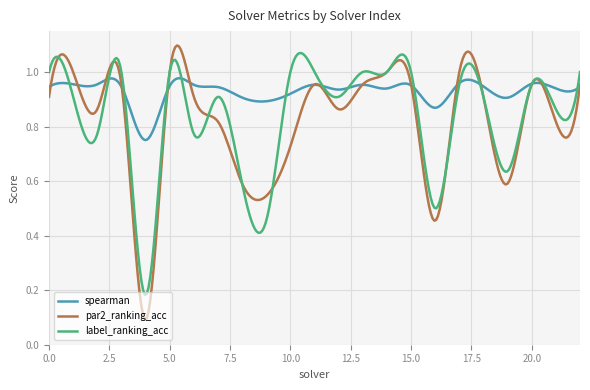

Which series has the widest spread of values?

par2_ranking_acc